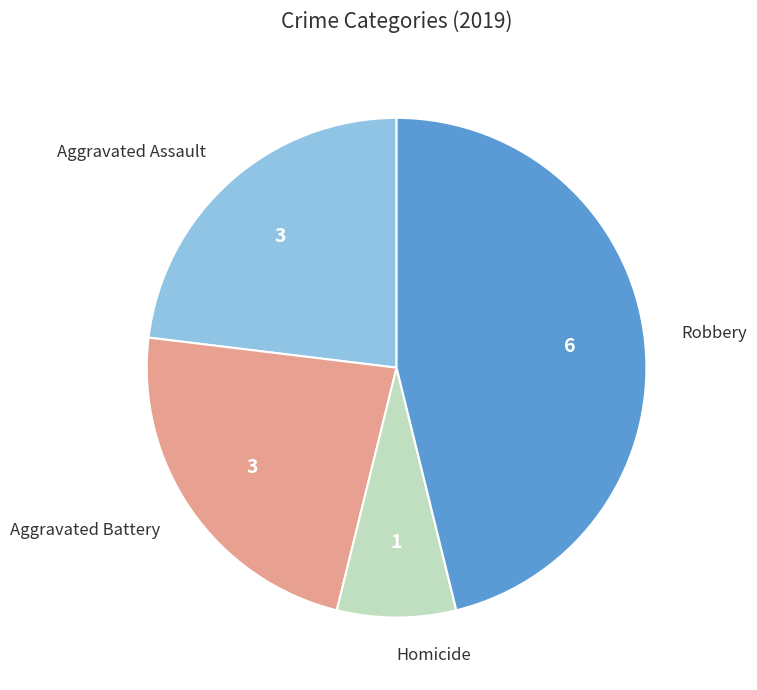

Does any single category account for the majority?

No